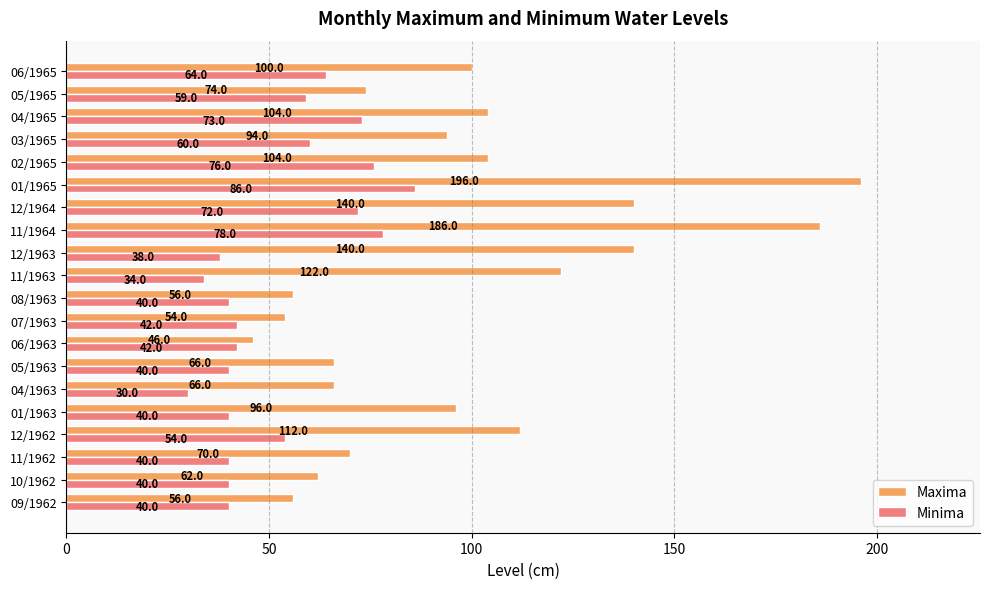

What is the lowest value of the Minima series?

30